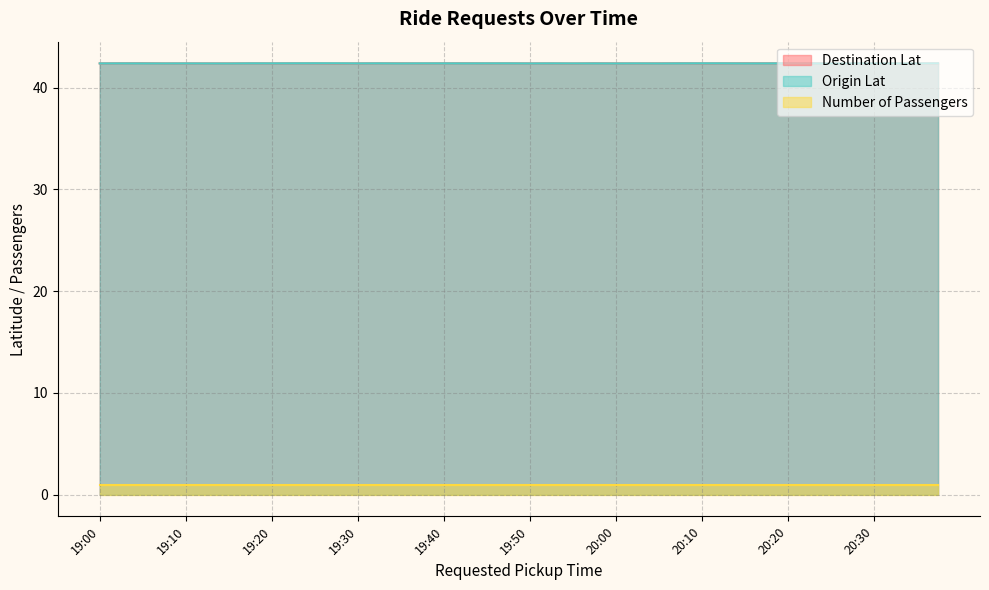

What are all the series names shown in the legend?

Destination Lat, Origin Lat, Number of Passengers